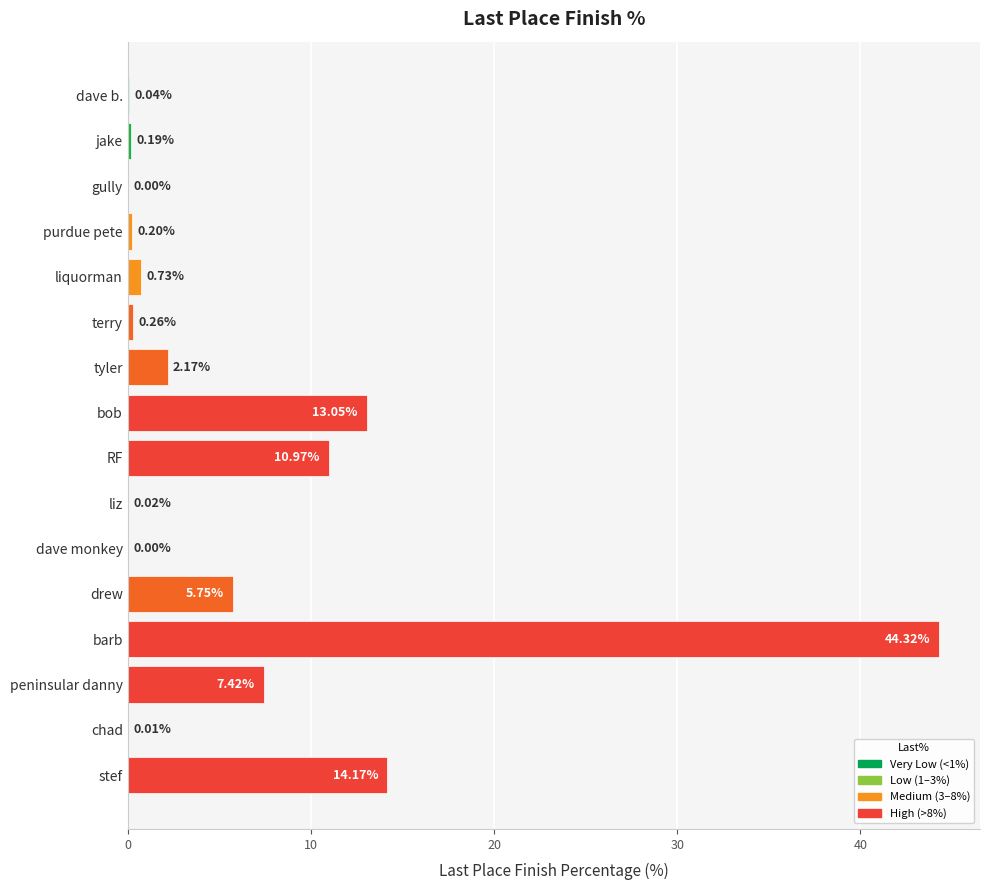

What is the sum of all values?

99.3